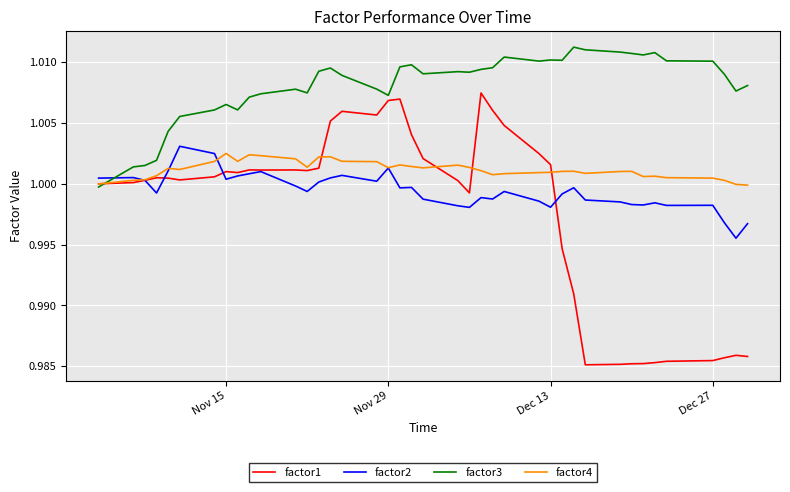

List the series in order of their overall mean, highest first.

factor3, factor4, factor2, factor1